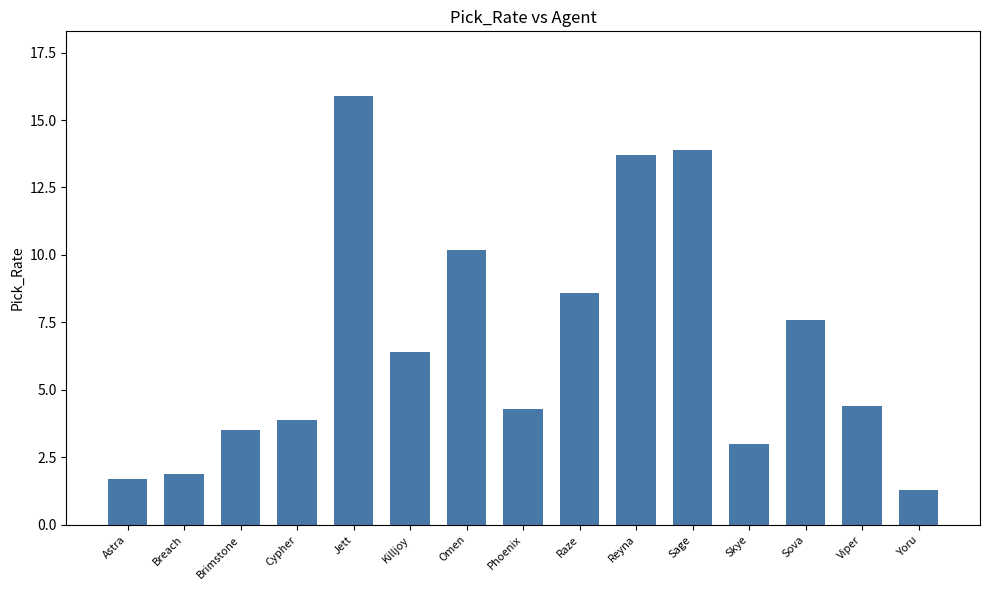

What is the change in value from Brimstone to Reyna?

+10.2